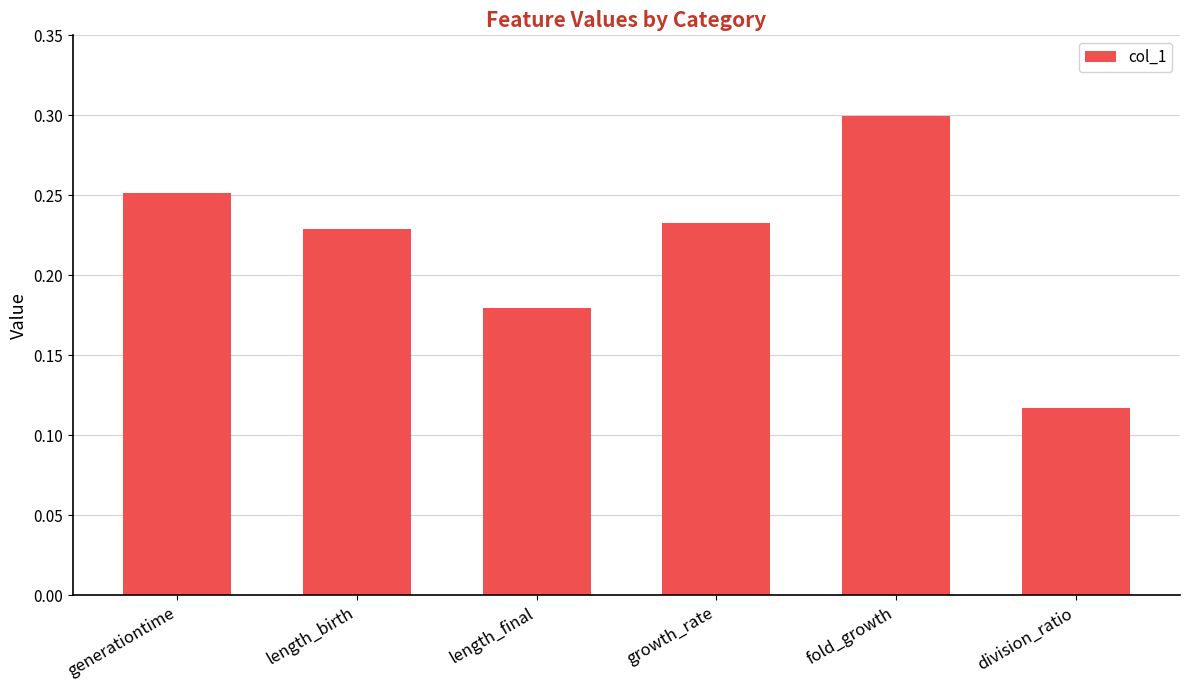

Which category has the lowest value across all series?

division_ratio